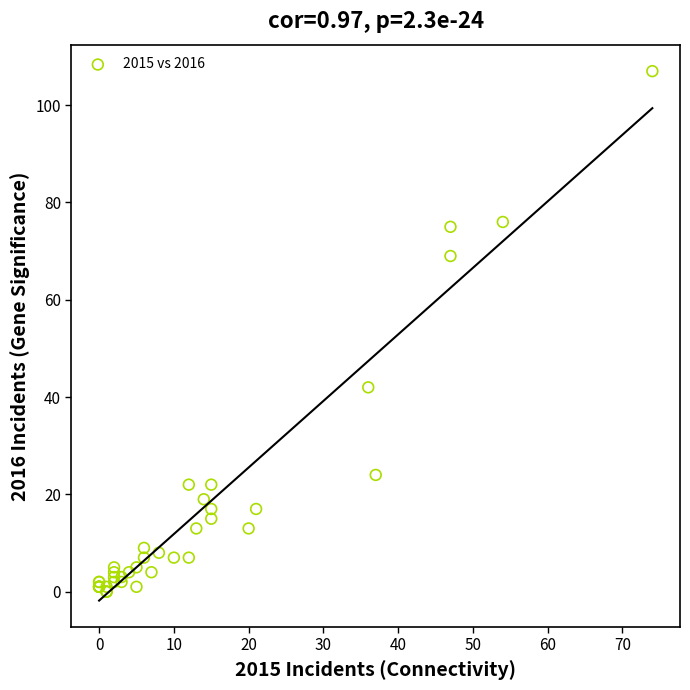

What Y value in the scatter plot is closest to 53?

42